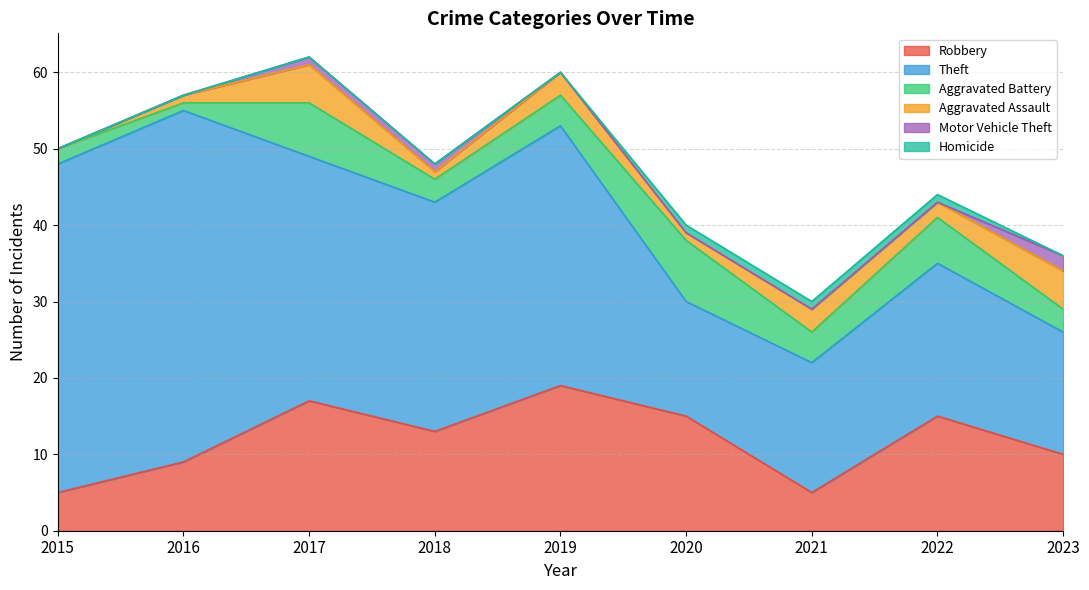

Does the chart display data point markers on the line(s)?

No